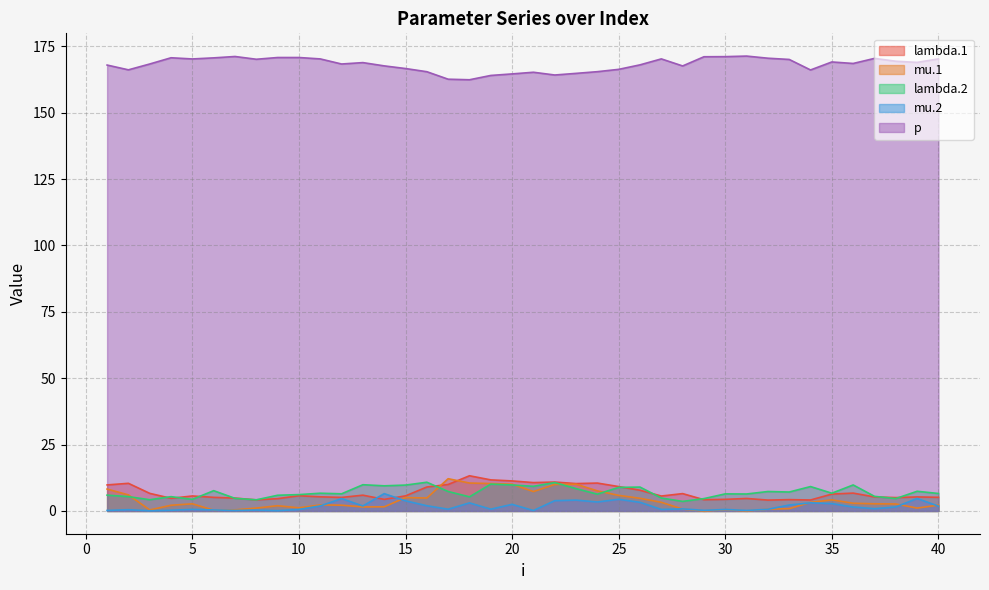

Is the value of mu.1 at 28 greater than the value of p at 3?

No